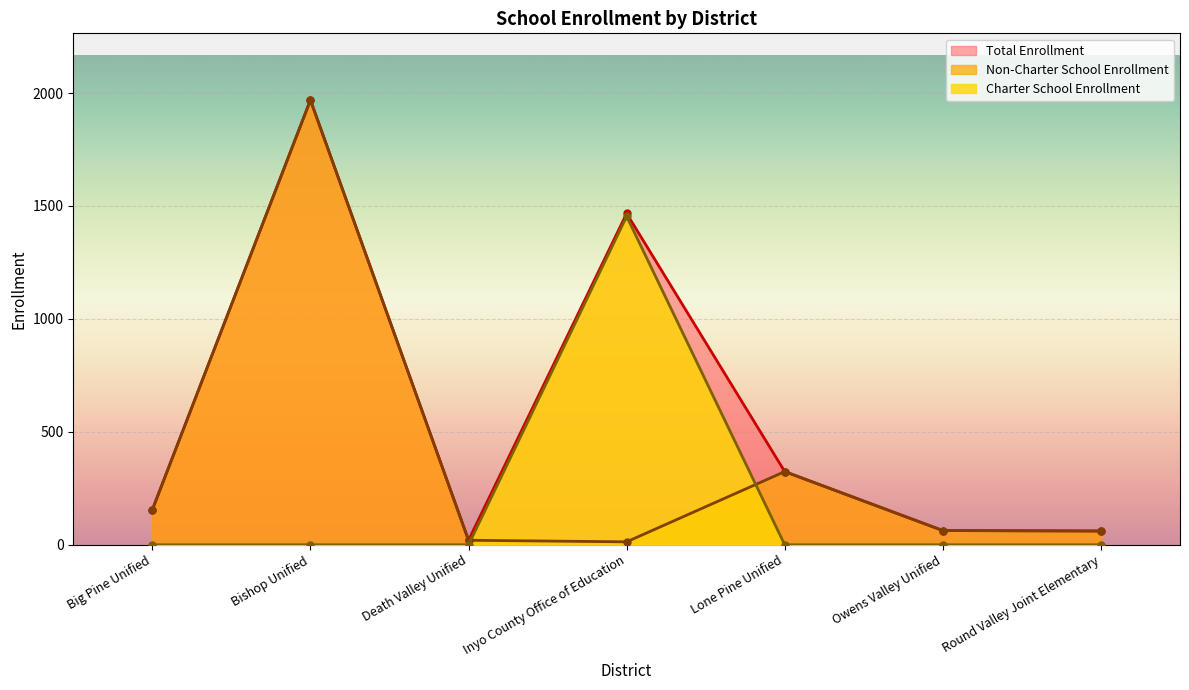

Between Death Valley Unified and Lone Pine Unified, which series saw the biggest shift?

Non-Charter School Enrollment